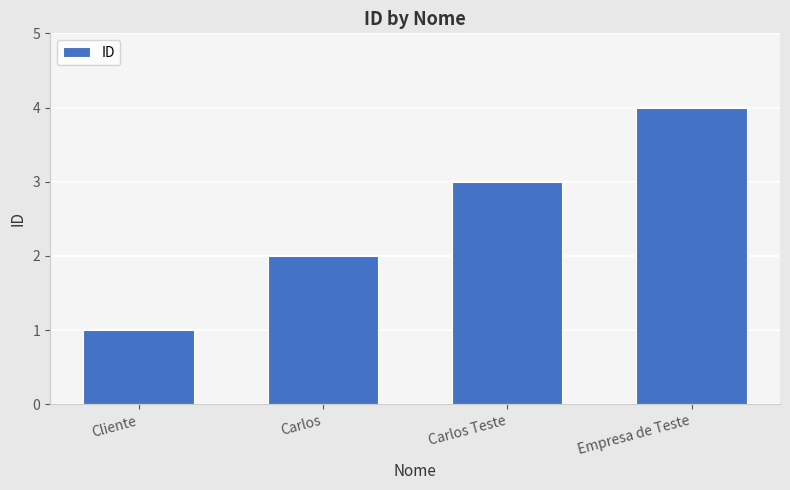

What is the sum of all values?

10